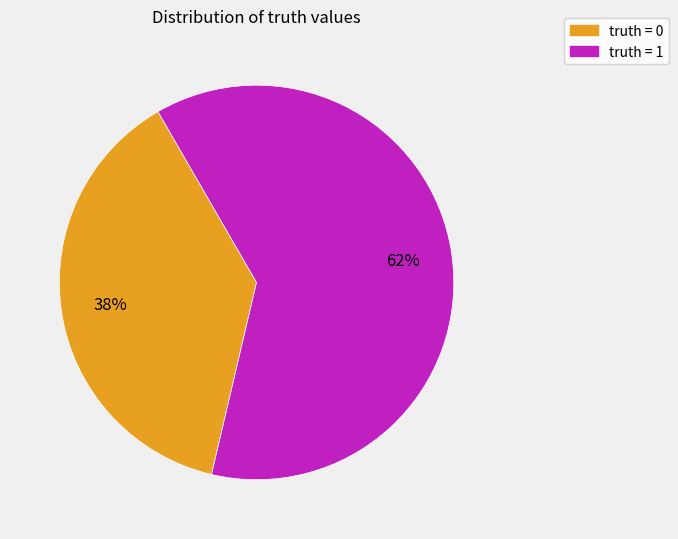

Rank the categories by value from highest to lowest.

truth = 1, truth = 0